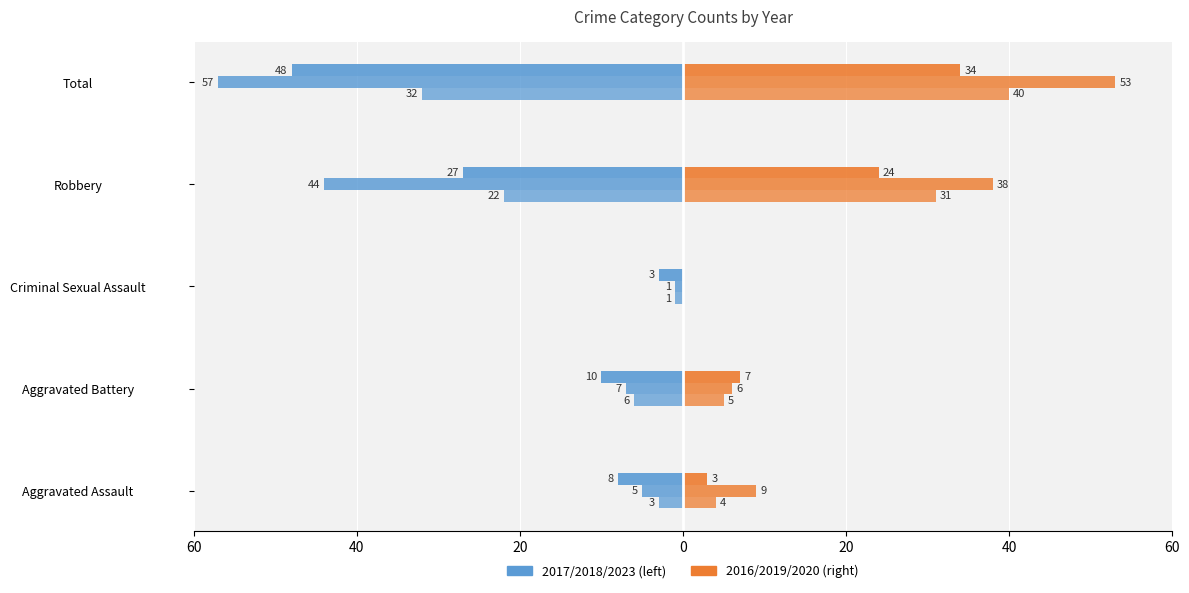

The 2016 series shows 5 at Aggravated Battery. True or false?

True